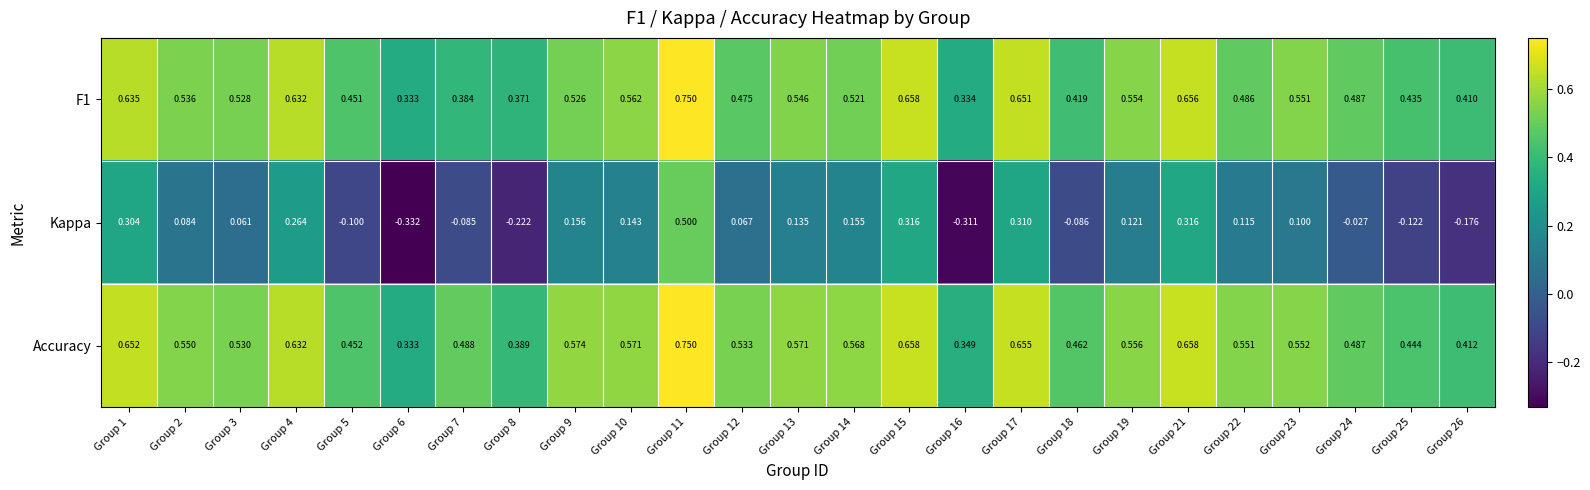

How many positive values does the Kappa series have?

16